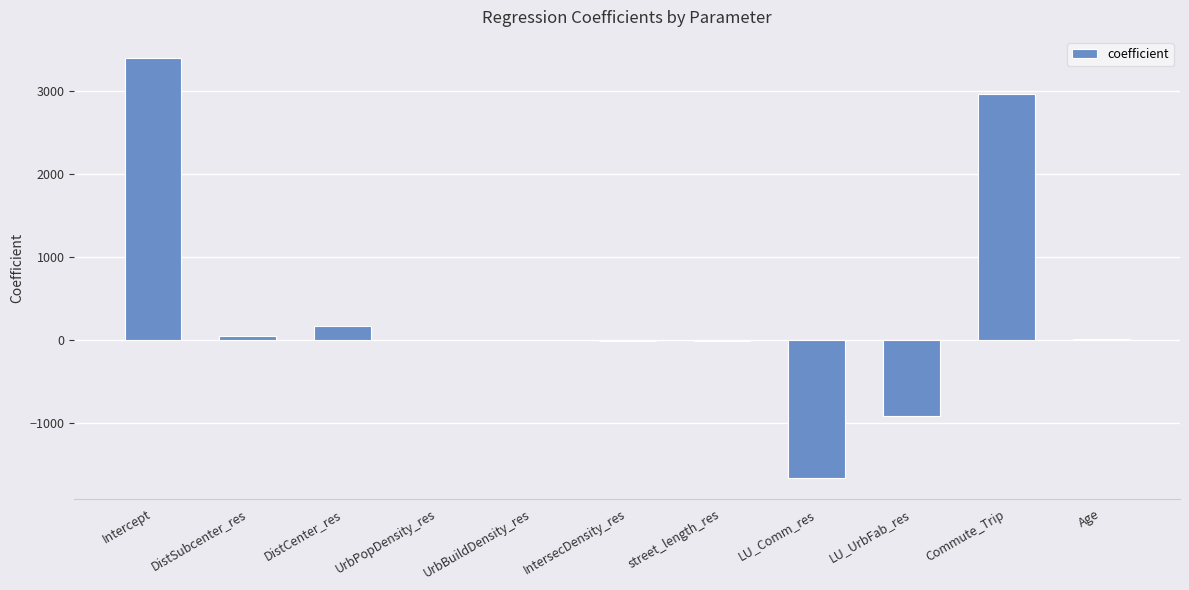

Count the number of data series in this chart.

1